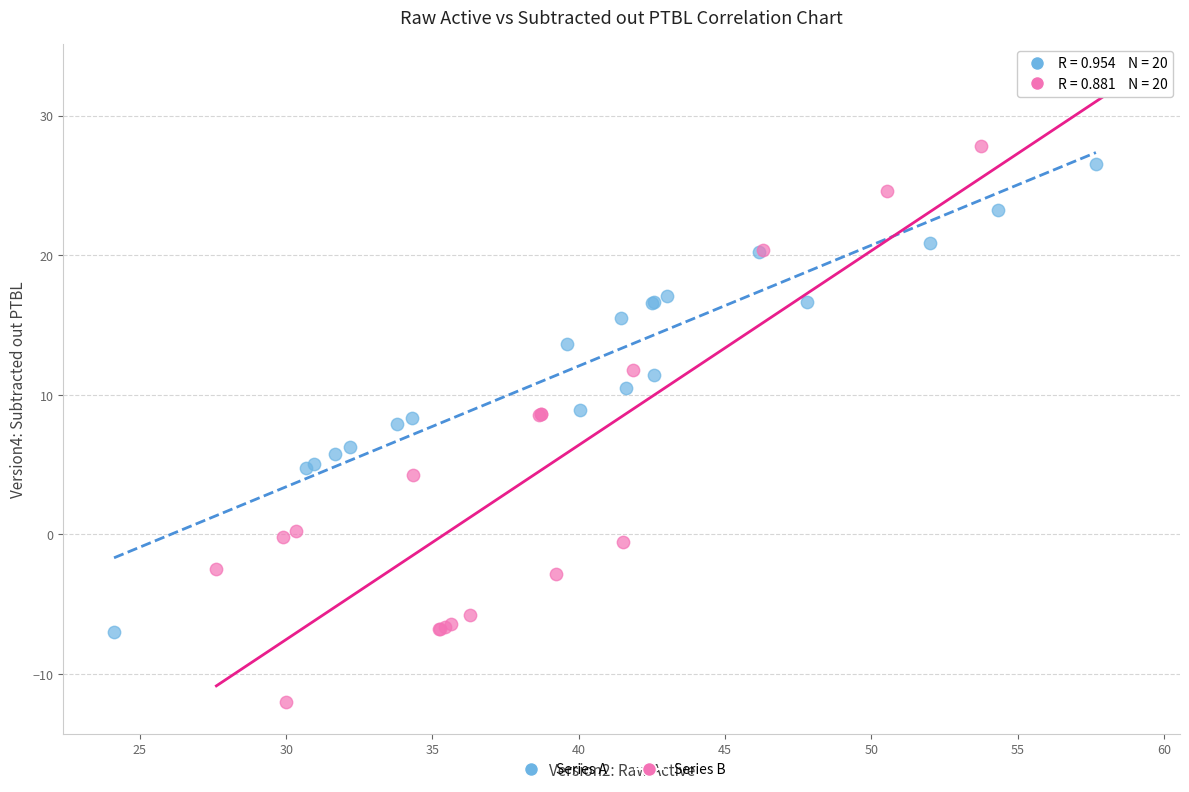

Which series has the widest spread of Y values?

Series B